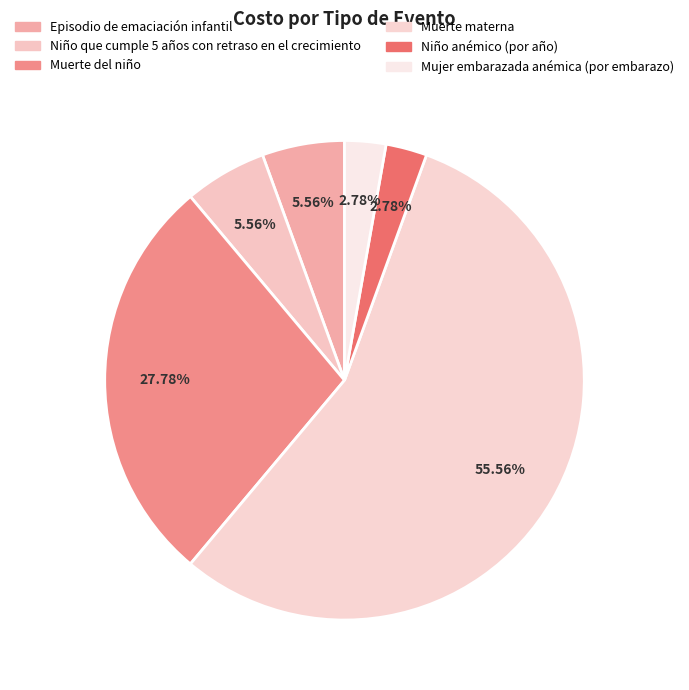

What percentage is the Mujer embarazada anémica (por embarazo) slice, to the nearest percent?

3%